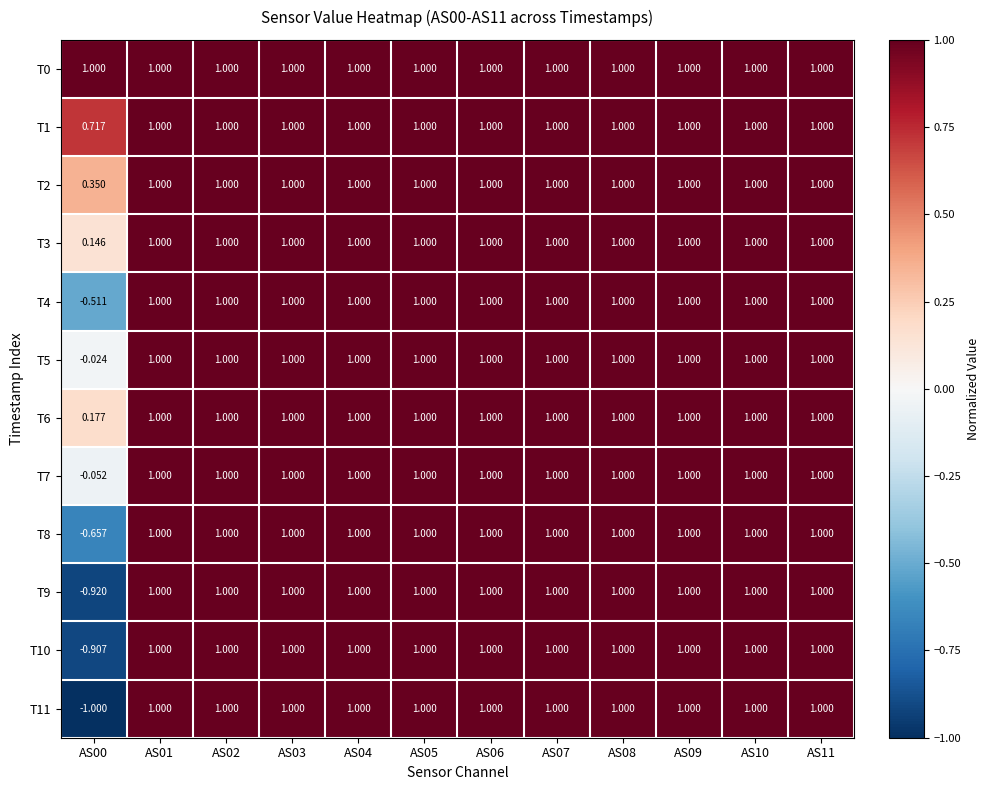

Is the value of T10 at AS00 greater than the value of T8 at AS09?

No